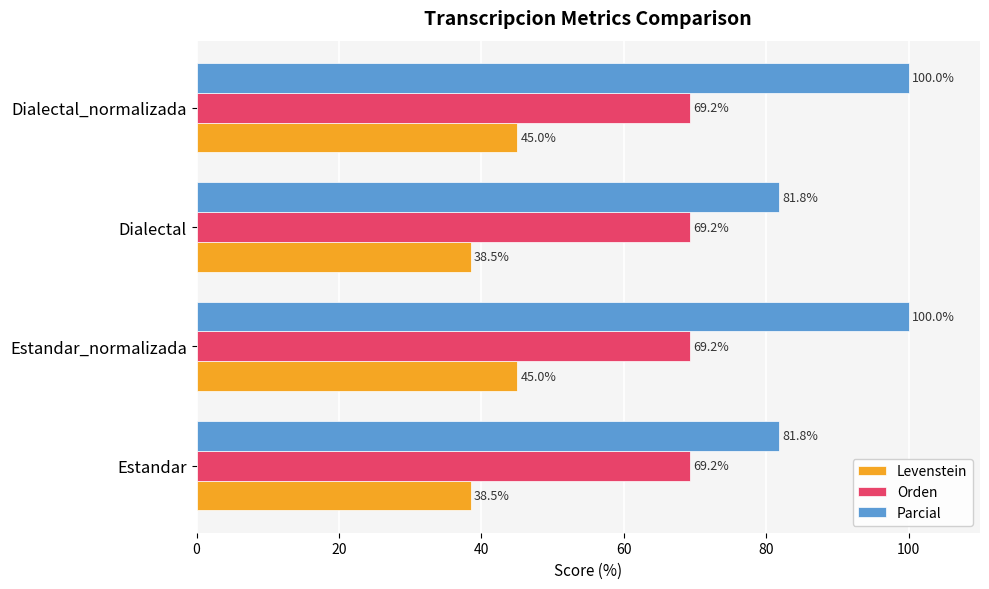

List the series in order of their peak value, highest first.

Parcial, Orden, Levenstein